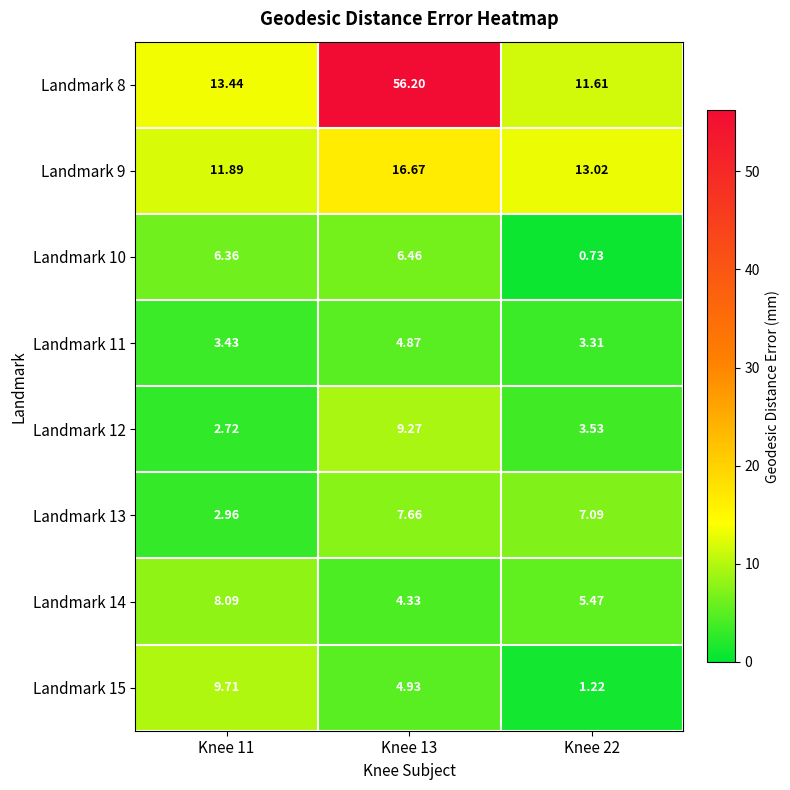

Is the value of Landmark 13 at Knee 11 greater than the value of Landmark 11 at Knee 11?

No